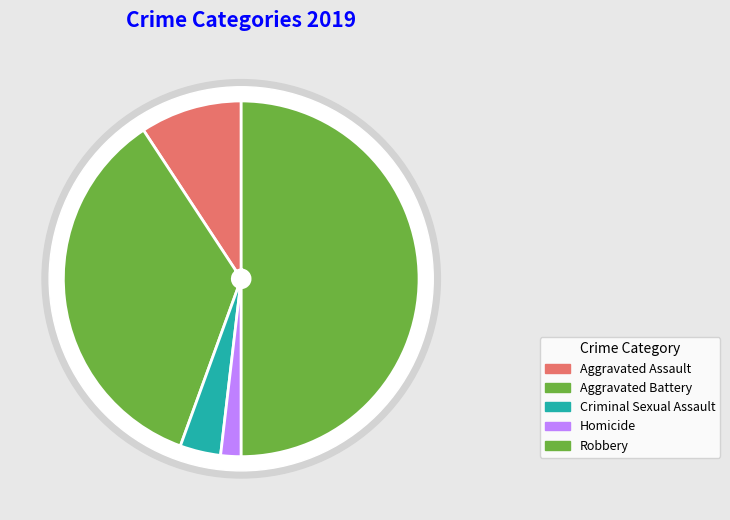

Count the number of slices in the pie.

5